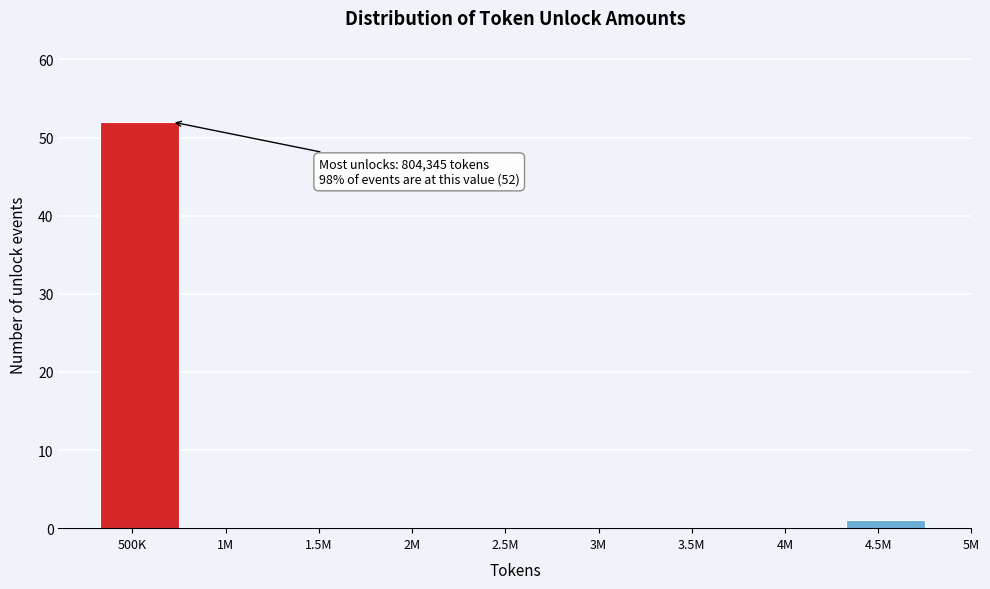

Reading right to left, what are all the values shown in this chart?

4.5M=1	4M=0	3.5M=0	3M=0	2.5M=0	2M=0	1.5M=0	1M=0	500K=52